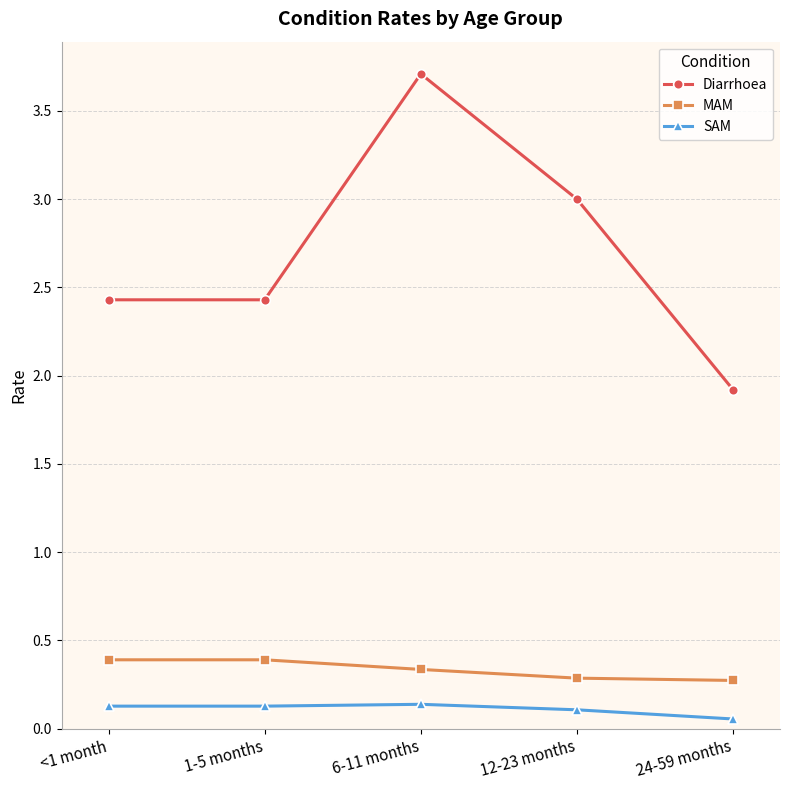

True or false: Diarrhoea has a value of 0.7 at 24-59 months.

False